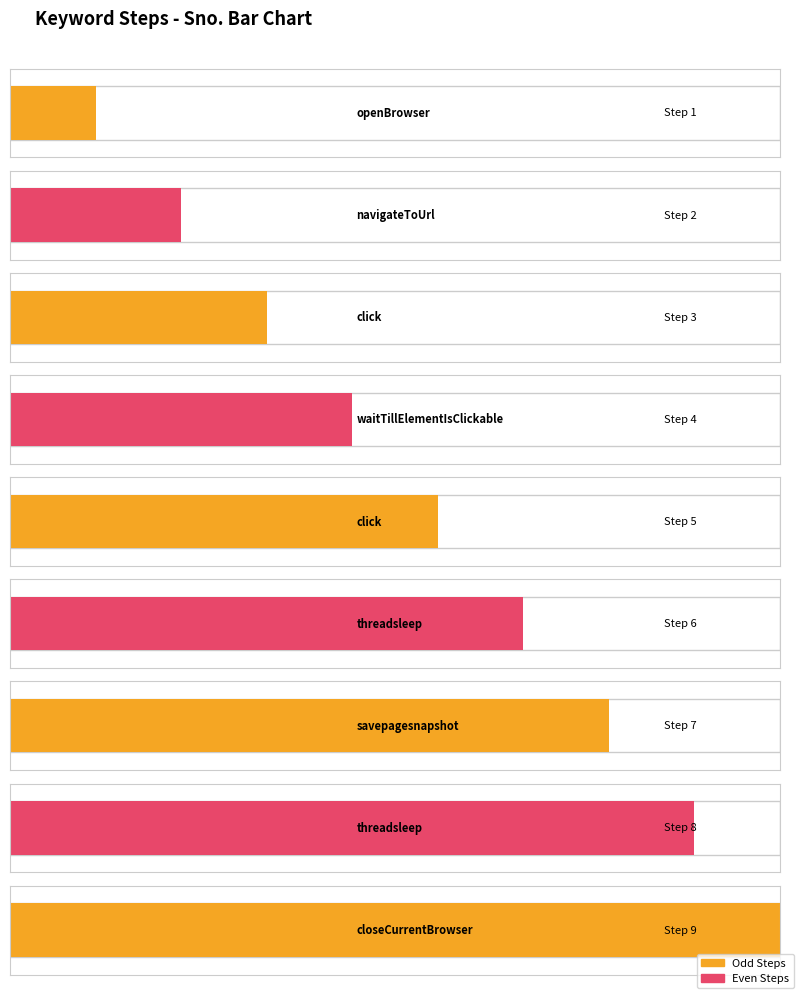

What is the difference between the values at threadsleep and click?

3